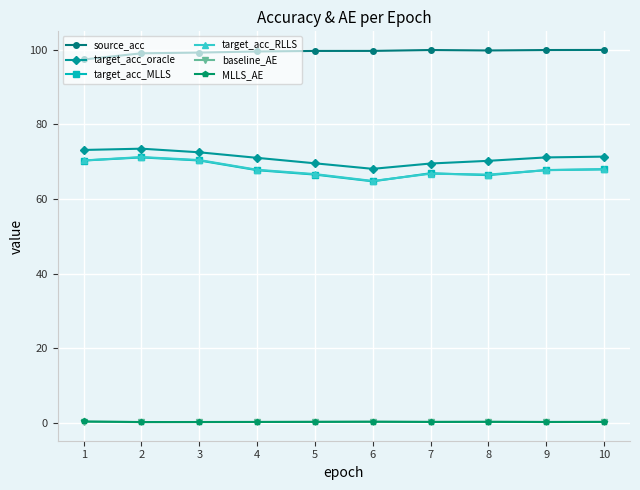

True or false: source_acc and target_acc_RLLS intersect in this chart.

False